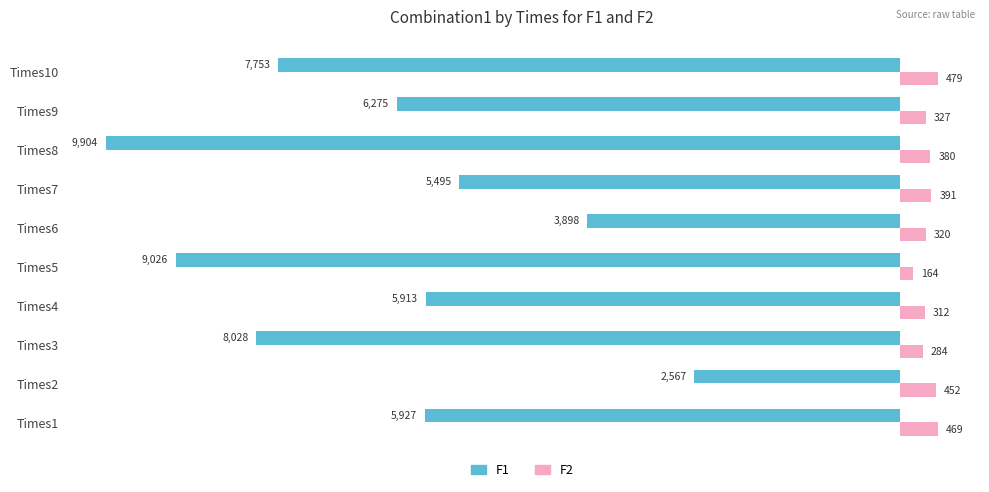

At which category is the sum across all series the highest?

Times2